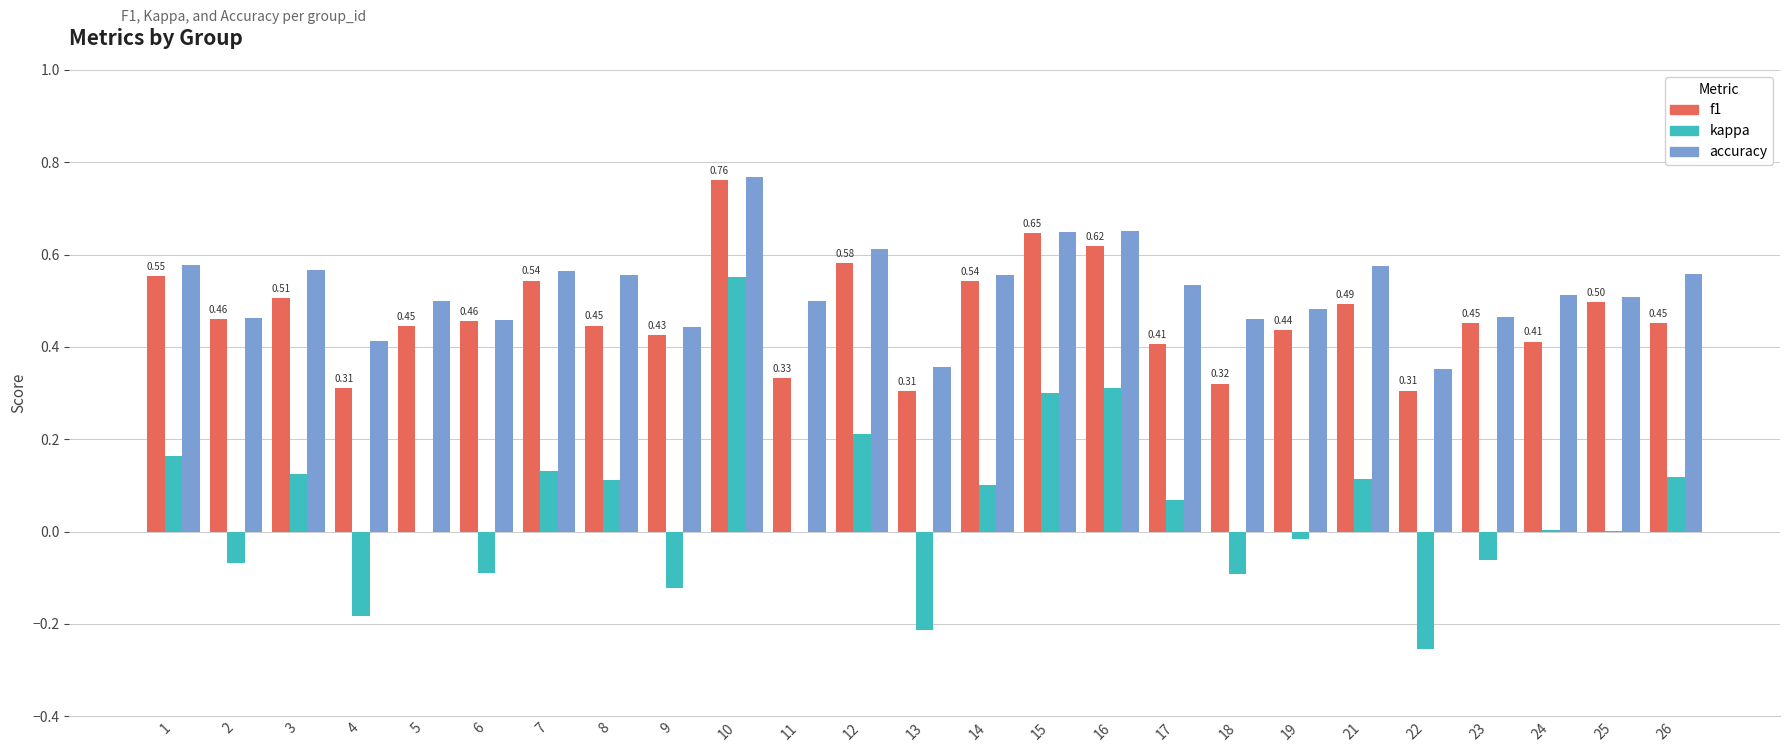

Between 2 and 16, which series saw the biggest shift?

kappa